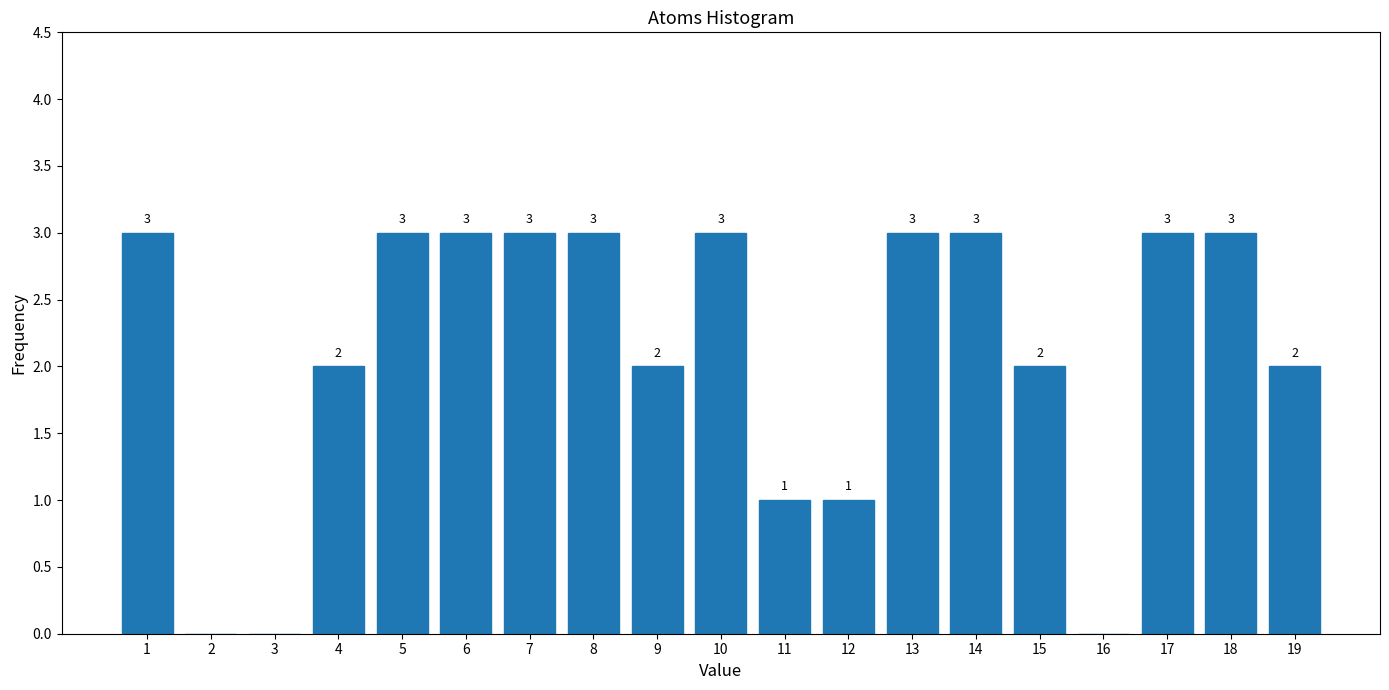

Reading left to right, transcribe all the data shown in this chart.

1=3	2=0	3=0	4=2	5=3	6=3	7=3	8=3	9=2	10=3	11=1	12=1	13=3	14=3	15=2	16=0	17=3	18=3	19=2